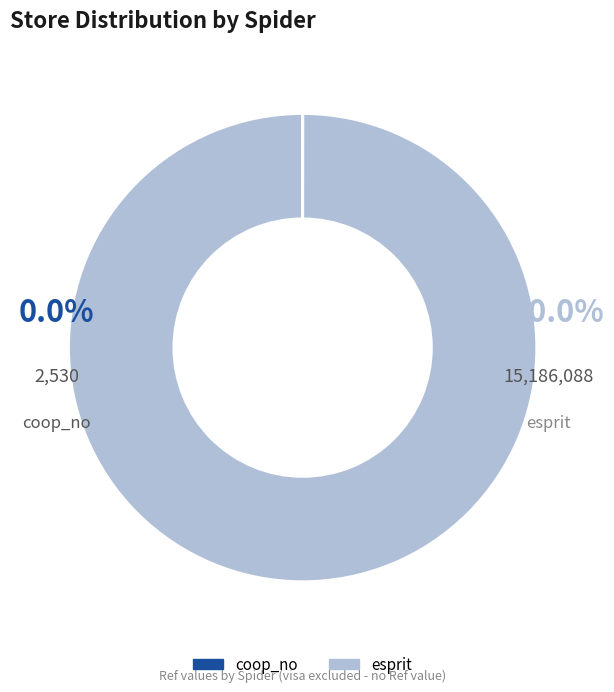

What is the change in value from coop_no to esprit?

+15183558